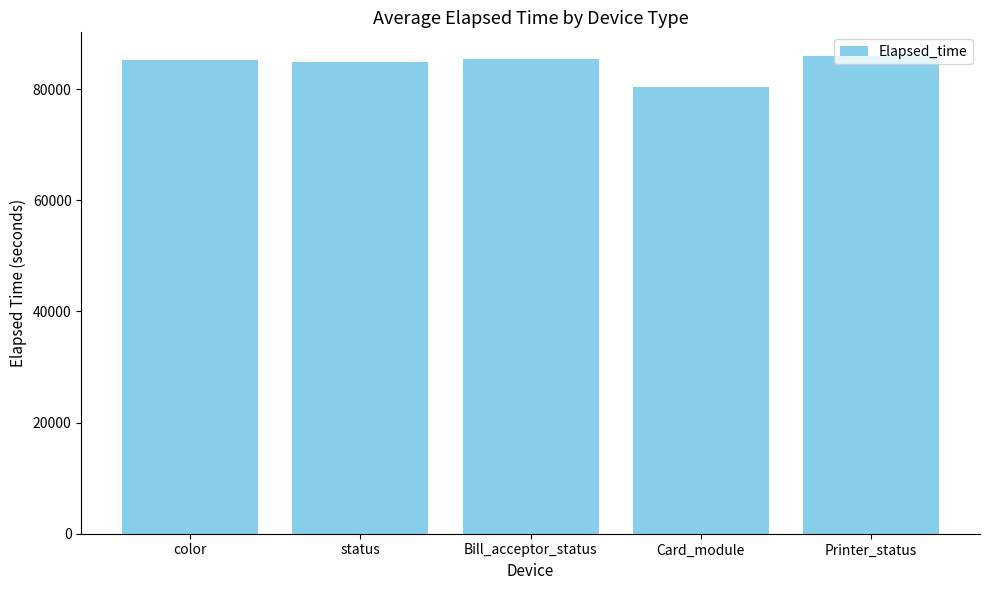

What is the change in value from Card_module to Printer_status?

+5622